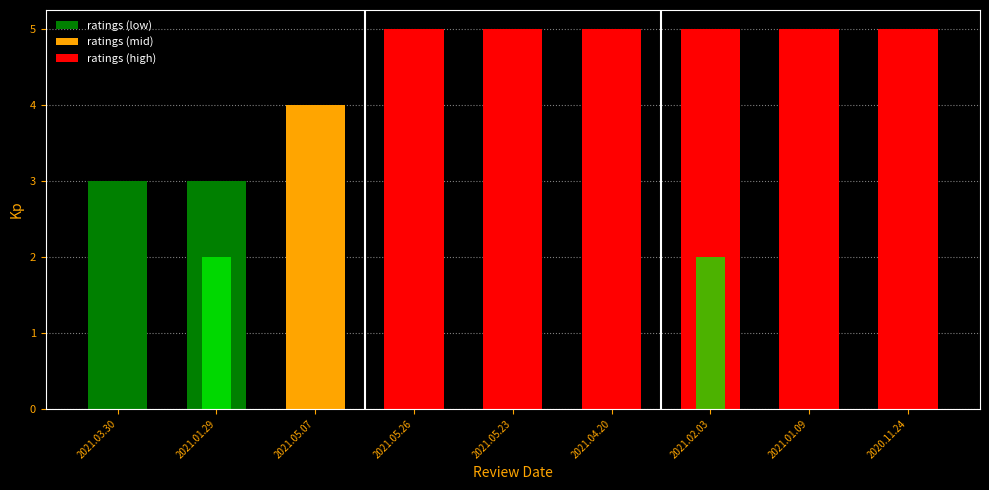

What is the highest value of the ratings series?

5